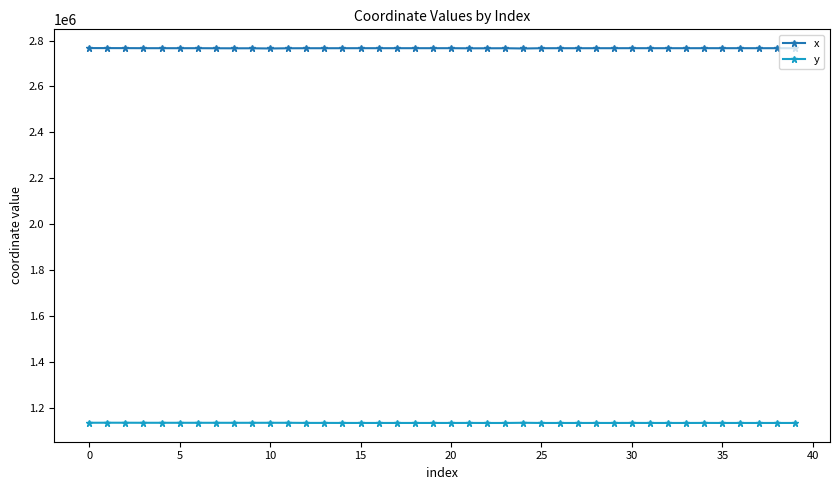

What is the value of the x point at the 26th from the left?

2766430.4